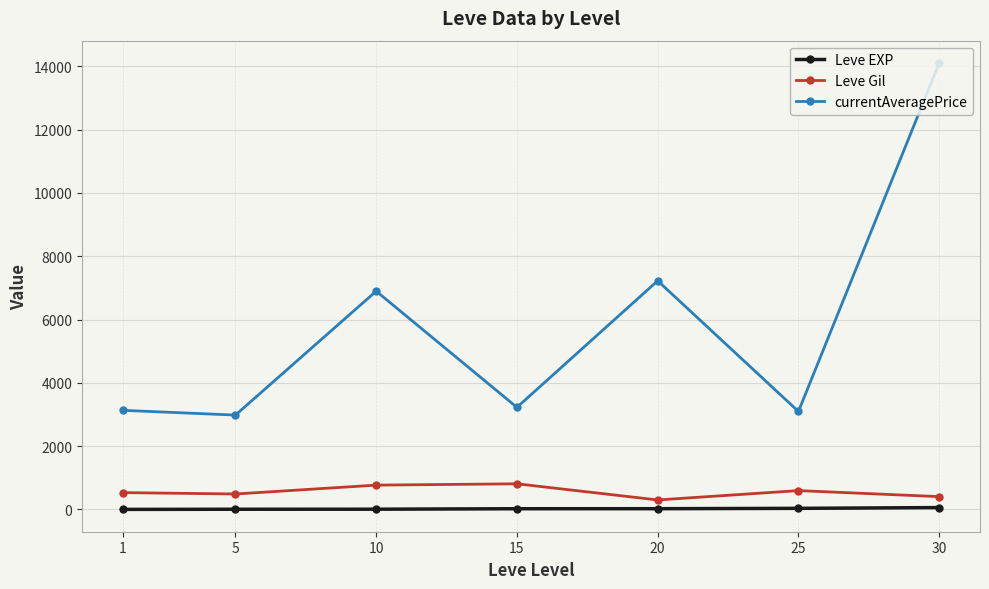

What is the total value across all series at 15?

4058.2